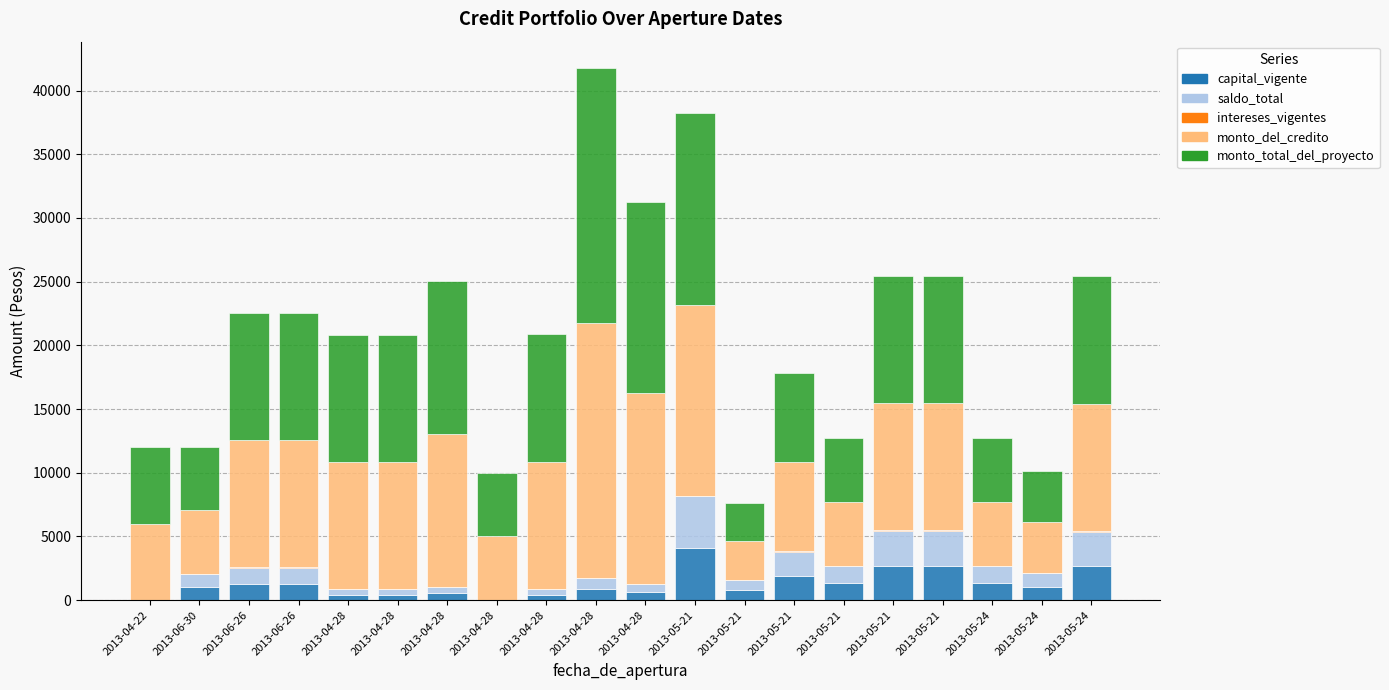

The monto_total_del_proyecto series shows 4842.2 at 2013-05-21. True or false?

False